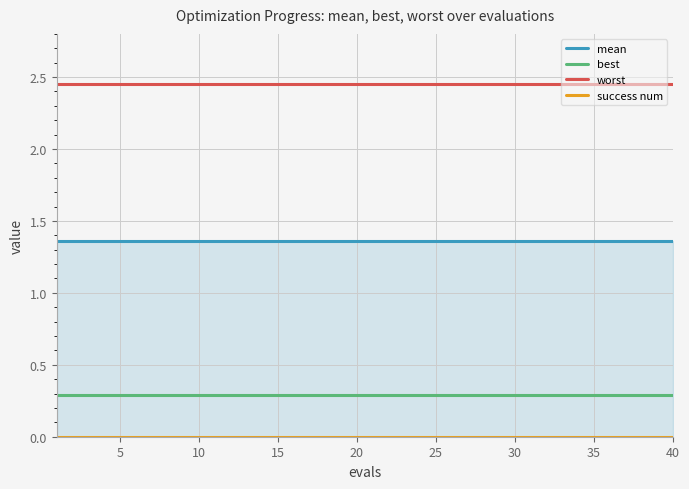

What is the lowest value of the best series?

0.3